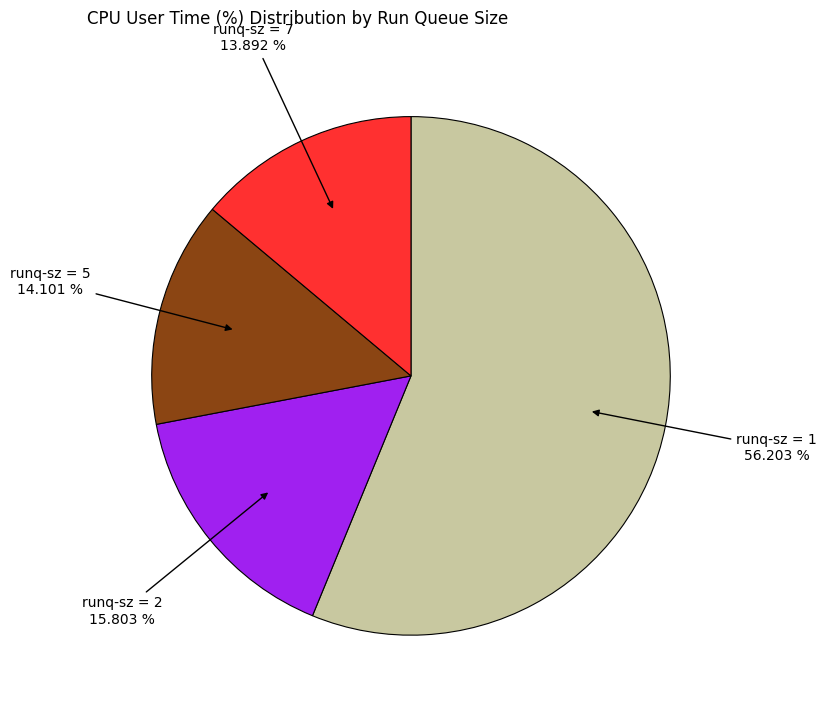

Approximately how many times larger is the value at runq-sz = 2 compared to runq-sz = 7?

1.1